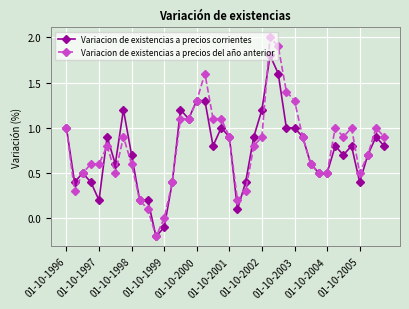

What is the difference between the maximum and minimum values in the Variacion de existencias a precios corrientes series?

2.0